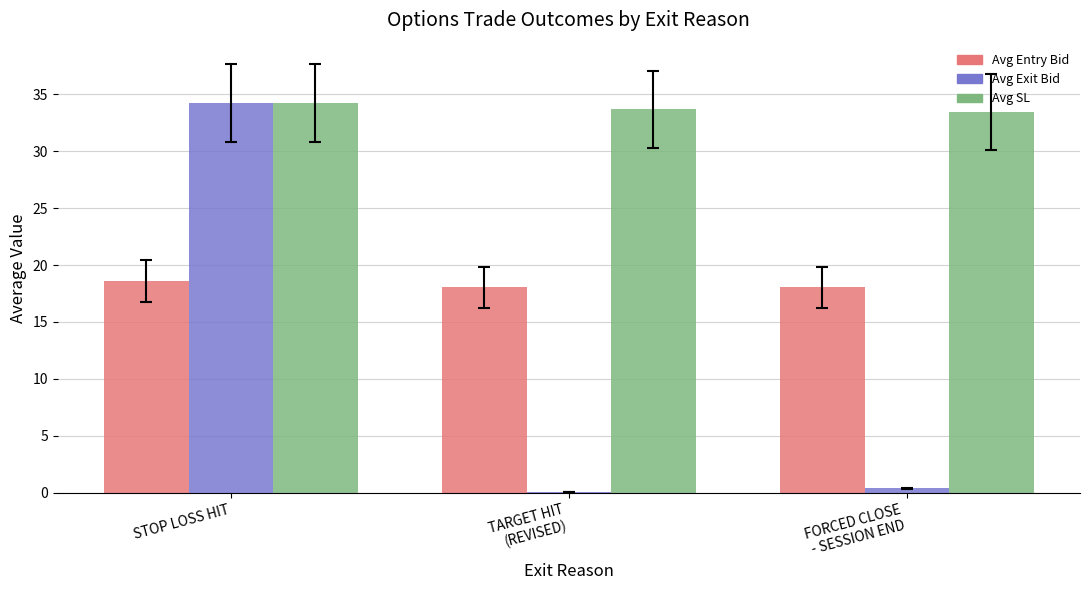

Count the number of categories in the chart.

3